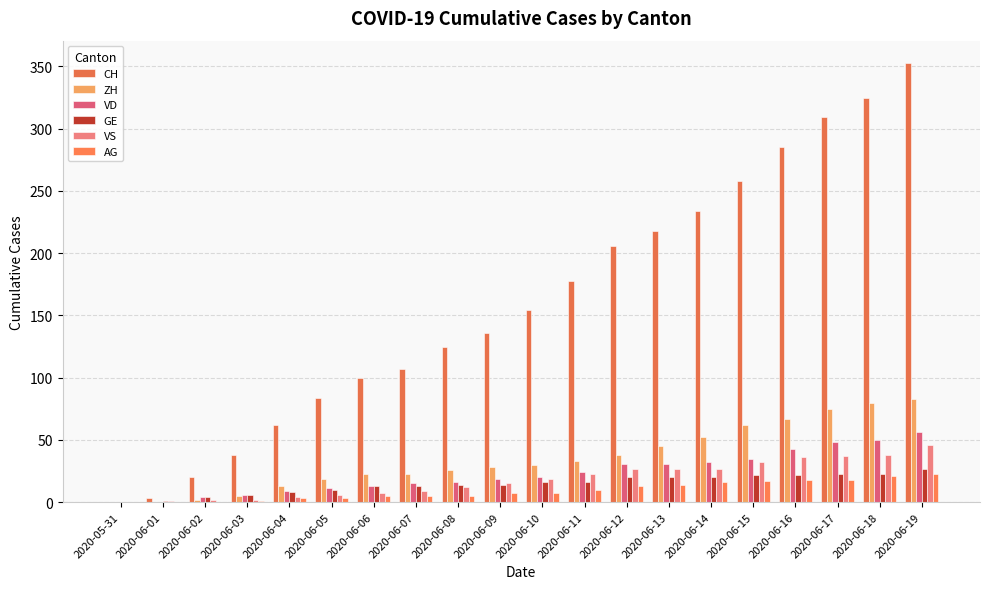

What is the sum of all GE values?

292